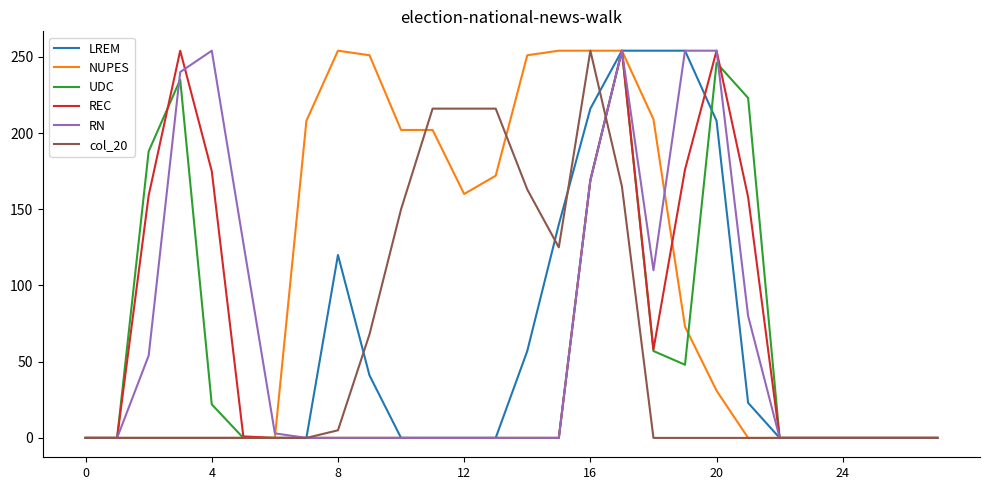

What is the highest value of the RN series?

254